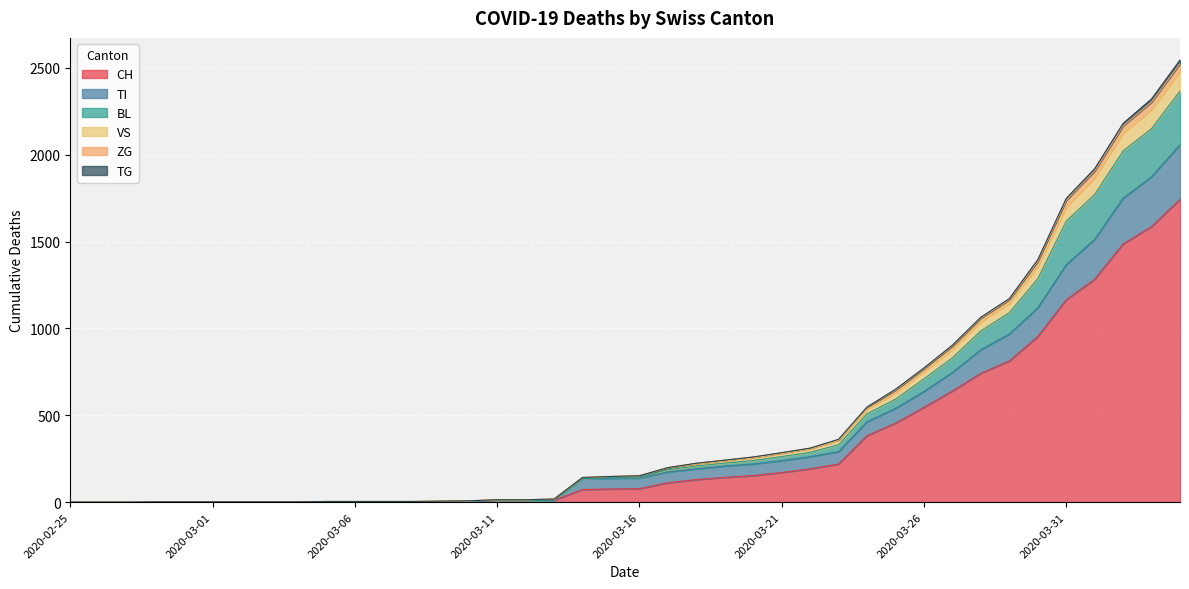

What is the label of the 39th point from the right?

2020-02-26